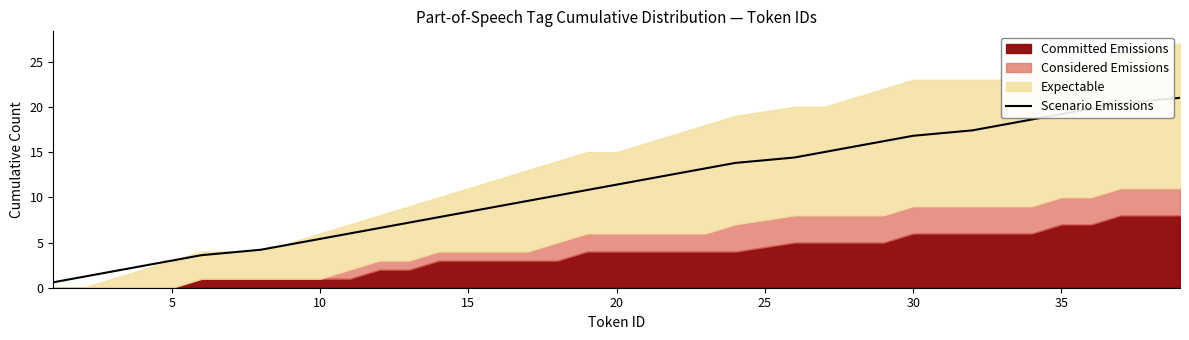

Does the chart have visible grid lines?

No